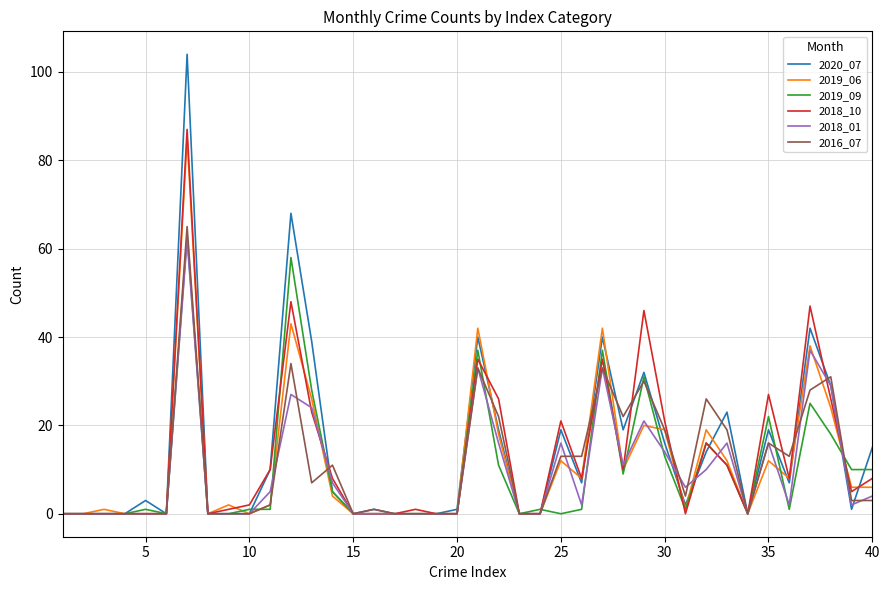

Reading left to right, what are all the values shown in this chart?

2020_07: 0	0	0	0	3	0	104	0	0	0	10	68	39	5	0	1	0	0	0	1	40	19	0	0	19	7	40	19	32	16	2	14	23	0	19	7	42	29	1	15
2019_06: 0	0	1	0	0	0	85	0	2	0	2	43	26	4	0	0	0	0	0	0	42	18	0	0	12	8	42	10	20	19	1	19	12	0	12	8	38	24	6	6
2019_09: 0	0	0	0	1	0	63	0	0	1	1	58	28	5	0	0	0	0	0	0	37	11	0	1	0	1	37	9	31	13	1	16	11	0	22	1	25	18	10	10
2018_10: 0	0	0	0	0	0	87	0	1	2	10	48	23	8	0	0	0	1	0	0	35	26	0	0	21	8	35	10	46	21	0	16	11	0	27	8	47	26	5	8
2018_01: 0	0	0	0	0	0	62	0	0	0	5	27	24	7	0	0	0	0	0	0	33	16	0	0	16	2	33	11	21	14	6	10	16	0	16	2	37	29	2	4
2016_07: 0	0	0	0	0	0	65	0	0	0	2	34	7	11	0	1	0	0	0	0	33	22	0	0	13	13	33	22	30	19	4	26	19	0	16	13	28	31	3	3